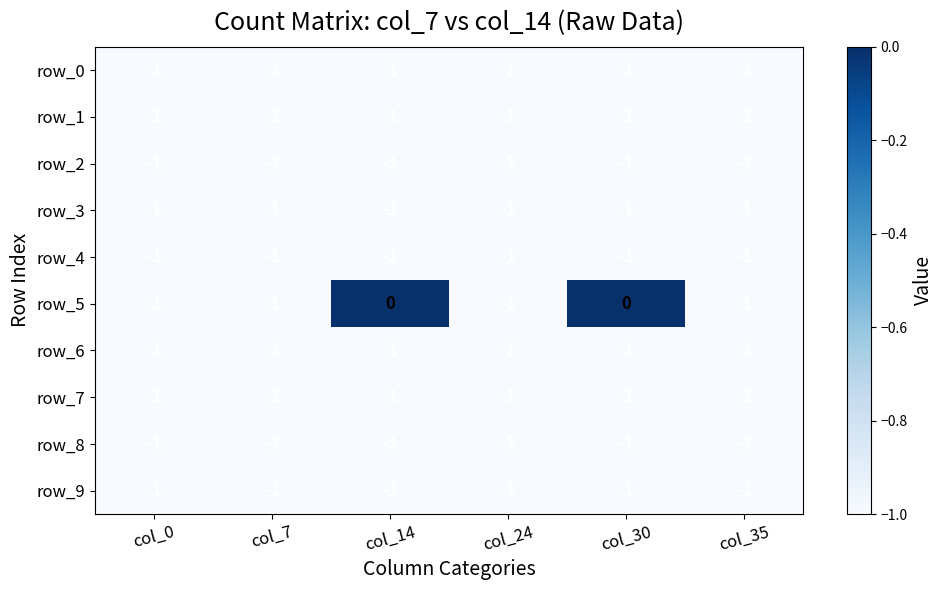

The row_7 series shows 0 at col_35. True or false?

False